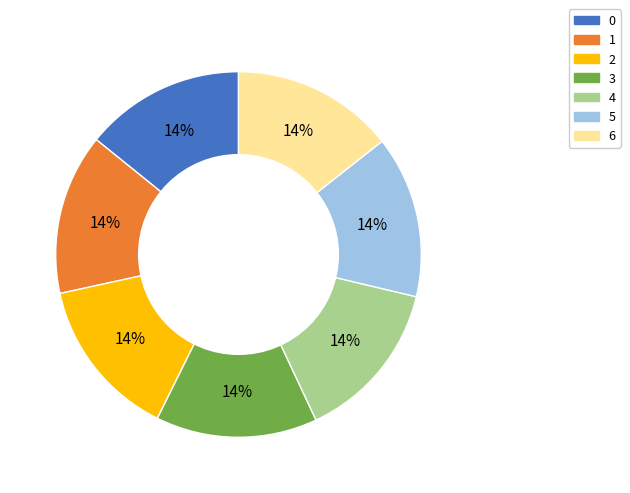

True or false: 5 accounts for 14% of the total.

True